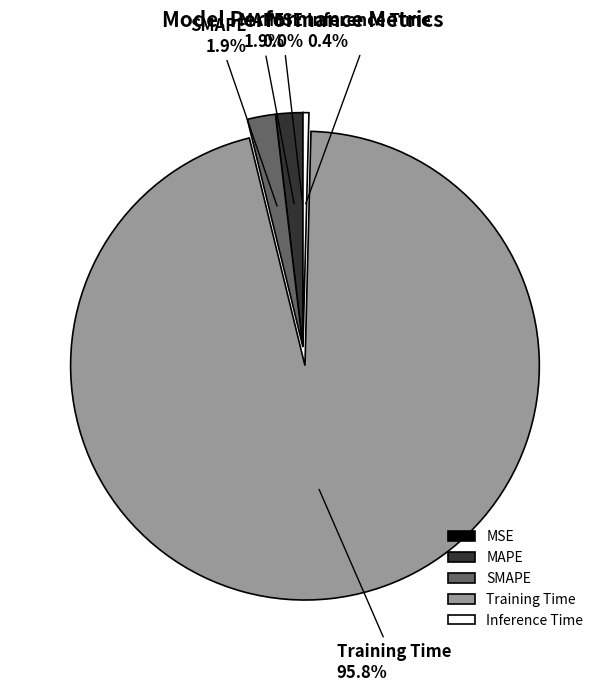

Do MAPE and SMAPE together represent more than half of the pie?

No